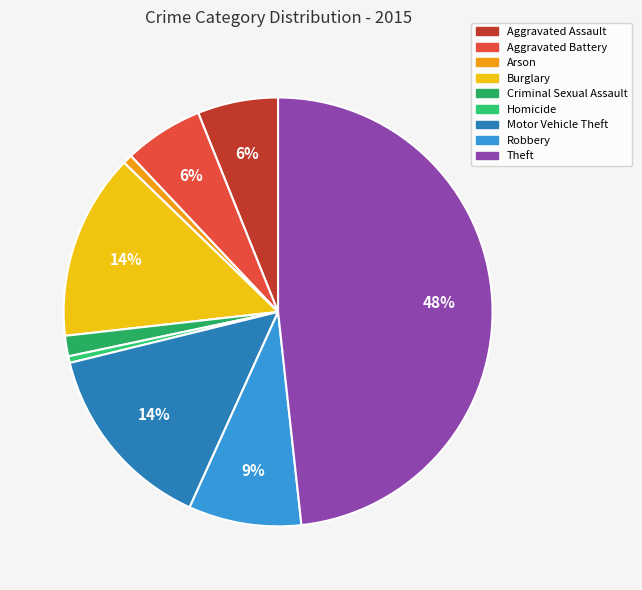

To the nearest percent, what portion does Arson represent?

1%